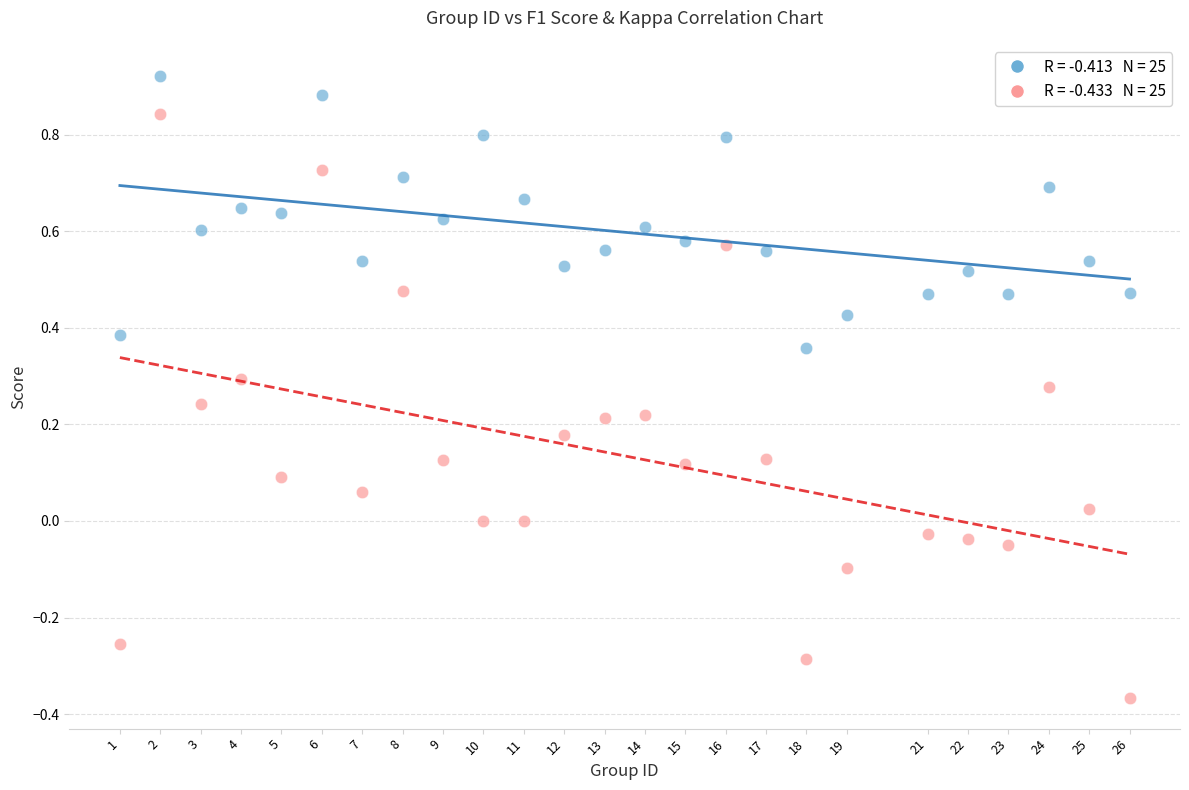

Across all data points, what is the range of Y values (max minus min)?

1.3